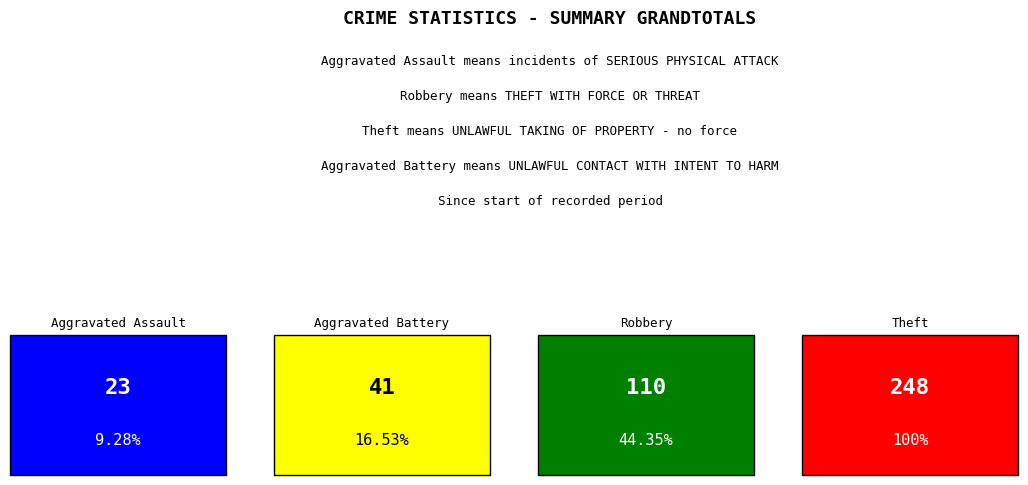

What is the difference between the second highest and minimum values in the Aggravated Assault series?

3